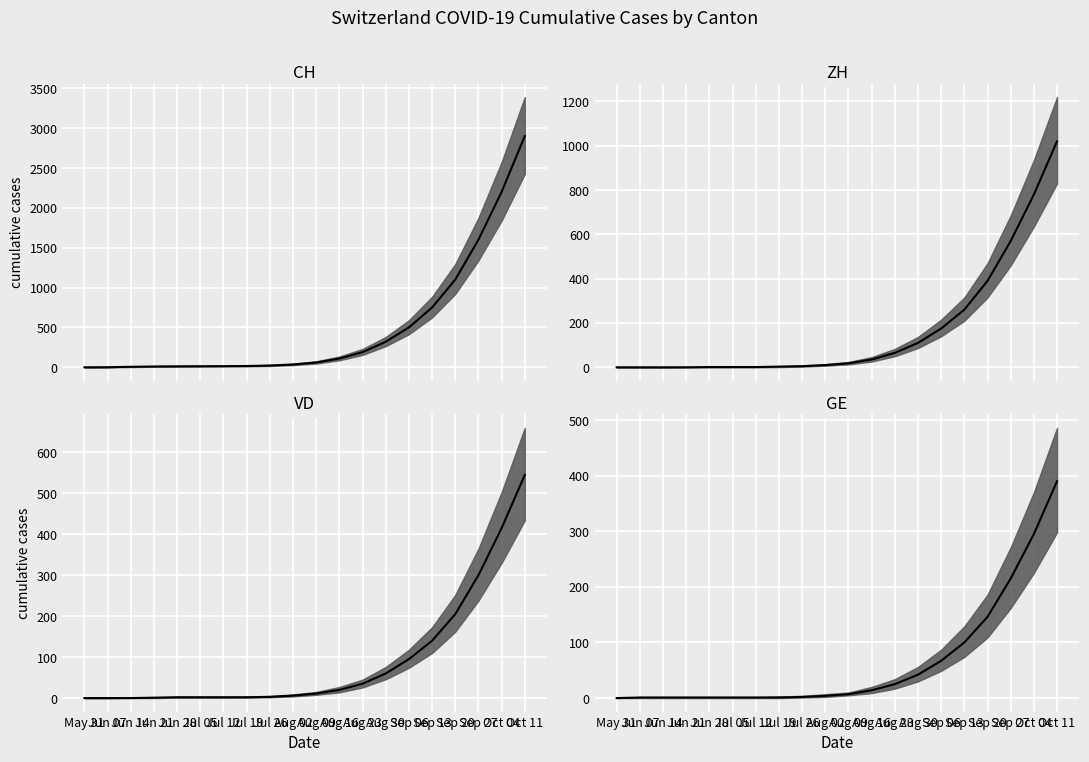

List the labels in order of CH median value, largest first.

Oct 11, Oct 04, Sep 27, Sep 20, Sep 13, Sep 06, Aug 30, Aug 23, Aug 16, Aug 09, Aug 02, Jul 26, Jul 19, Jul 12, Jul 05, Jun 28, Jun 21, Jun 14, Jun 07, May 31